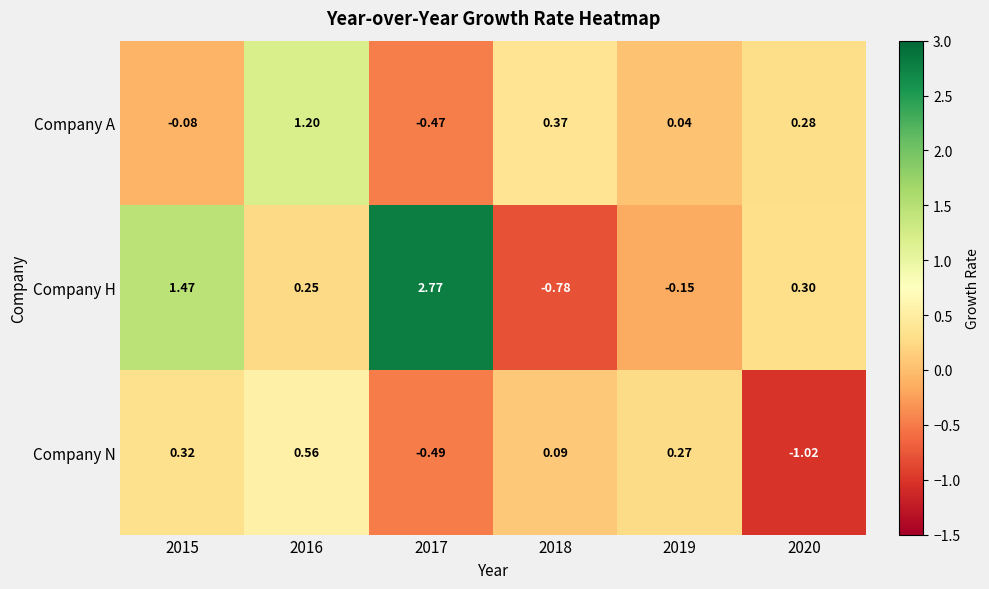

How many negative values does the Company A series have?

2